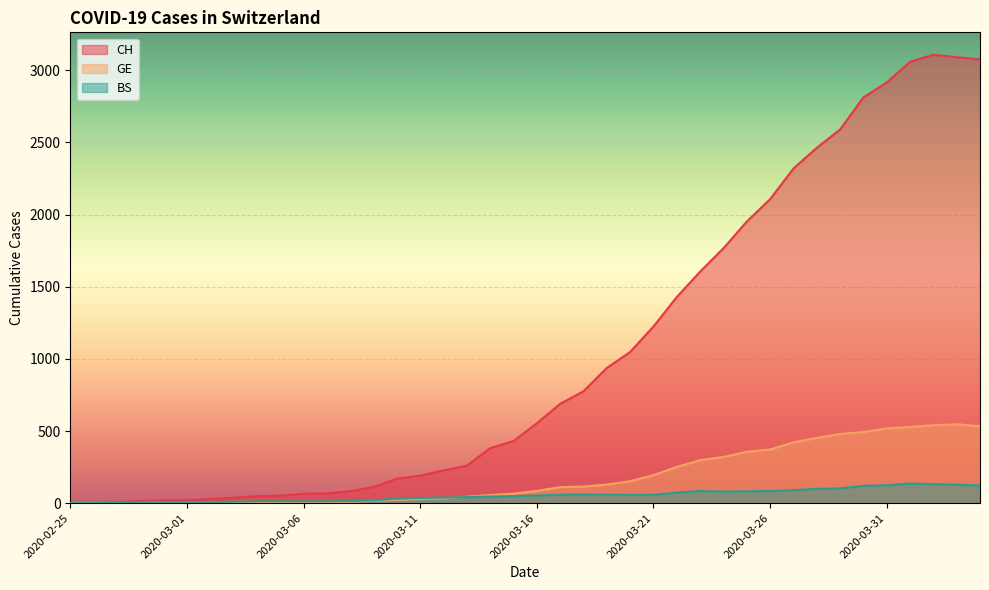

Between 2020-03-05 and 2020-03-16, which is larger?

2020-03-16